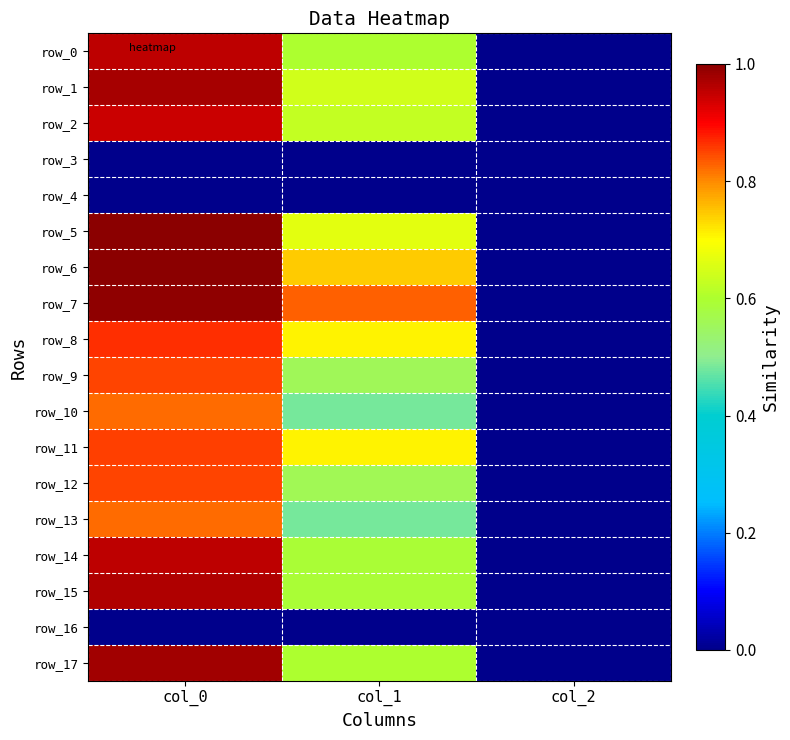

What is the spread (max minus min) of values at col_0?

1.0